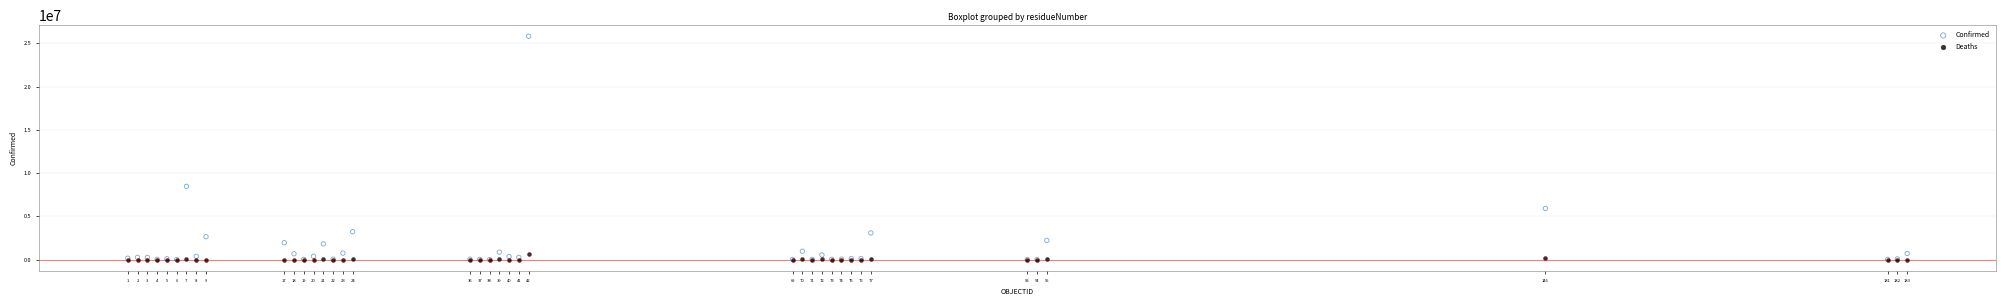

In the Confirmed series, what Y value is closest to 12913138?

8472848